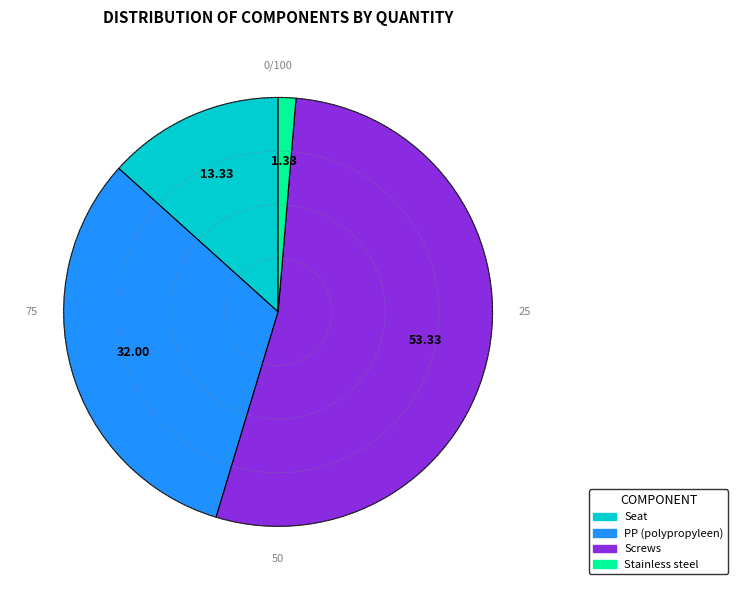

True or false: PP (polypropyleen) accounts for 32% of the total.

True